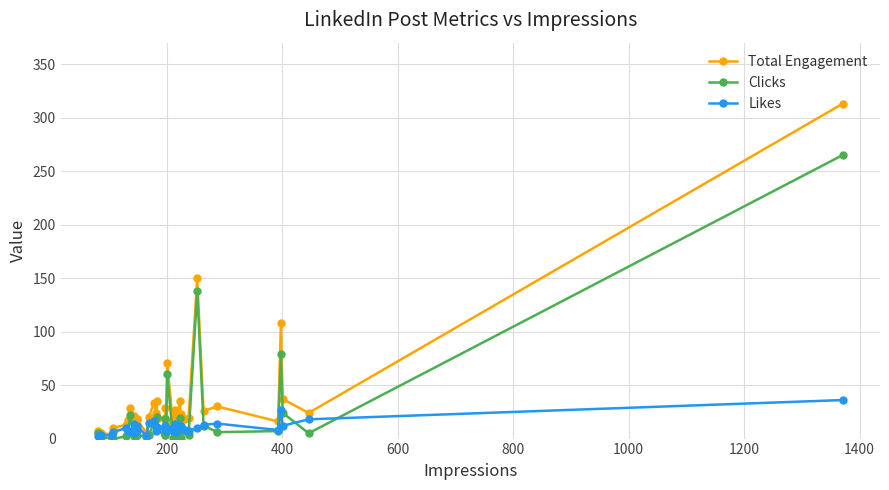

How many data points in Clicks are above 6?

19